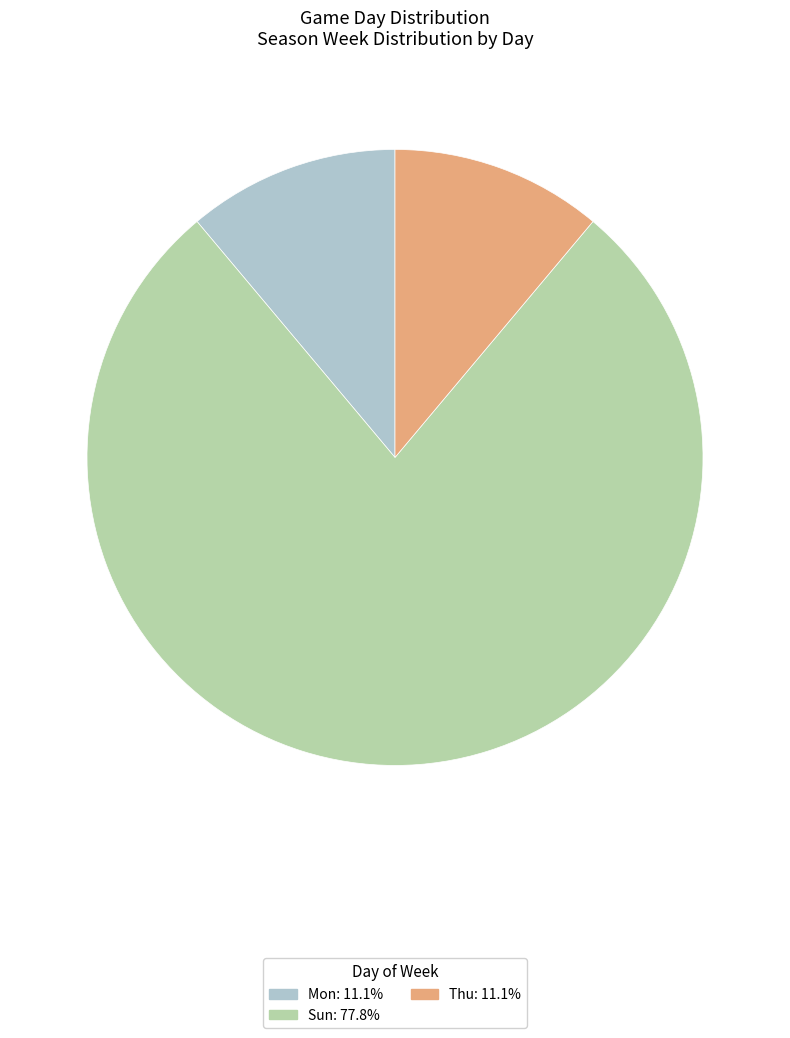

Which slice is the largest?

Sun